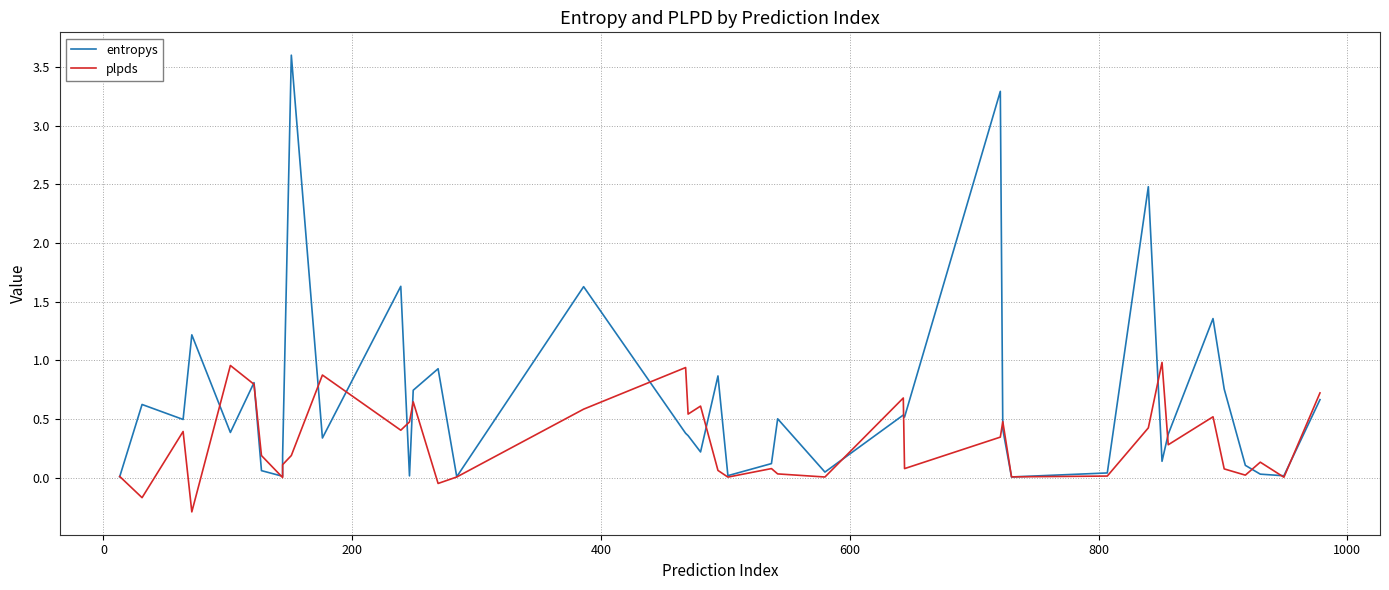

How many data points in plpds are above 0?

37